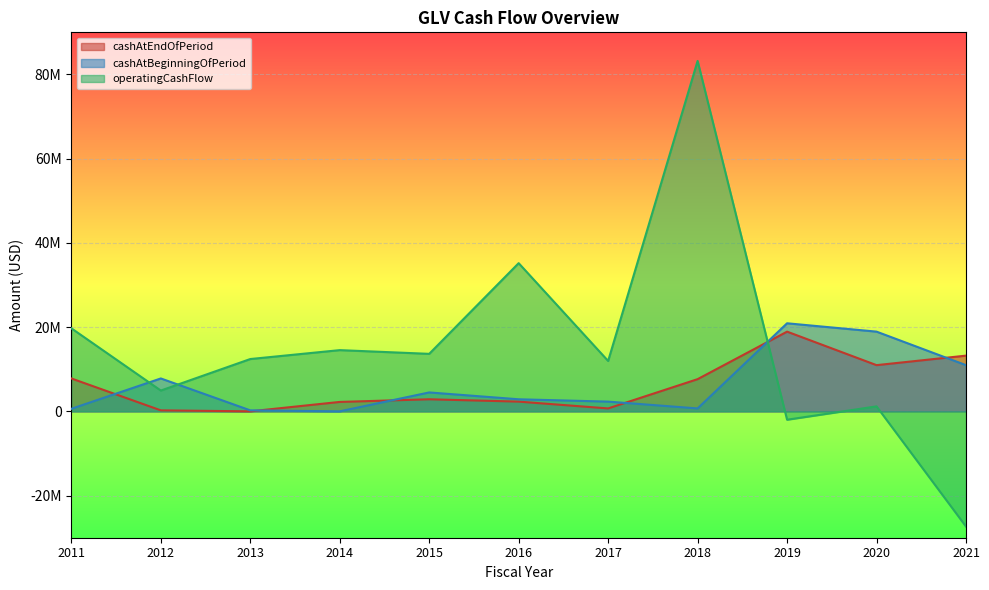

What is the value of the cashAtBeginningOfPeriod point at the 9th from the left?

20916783